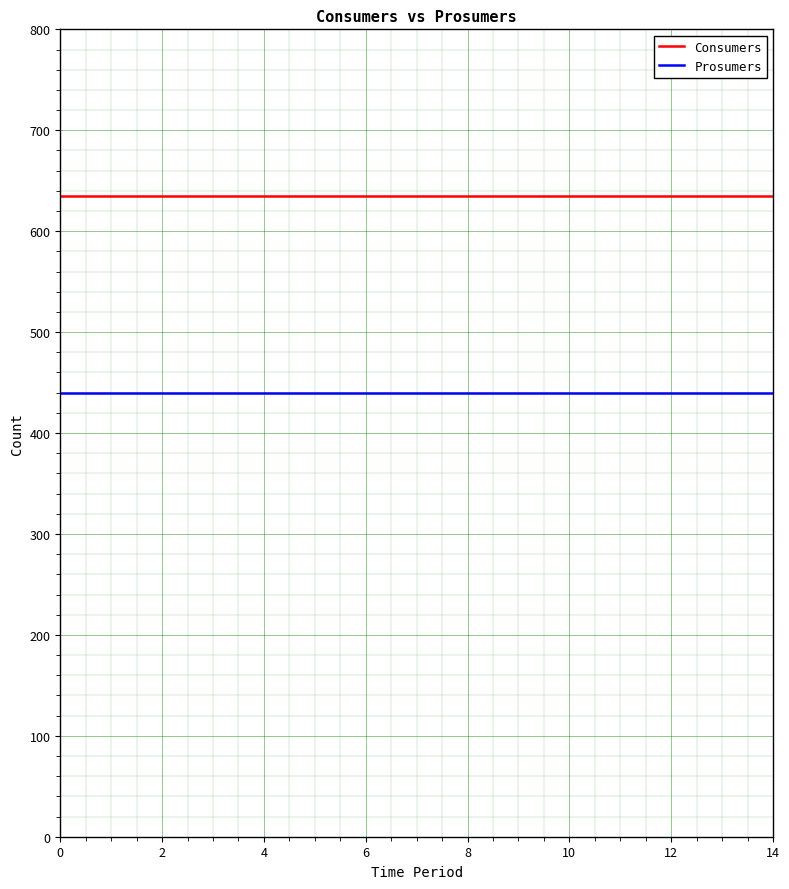

Reading left to right, what are all the values shown in this chart?

Consumers: 635	635	635	635	635	635	635	635	635	635	635	635	635	635	635
Prosumers: 440	440	440	440	440	440	440	440	440	440	440	440	440	440	440